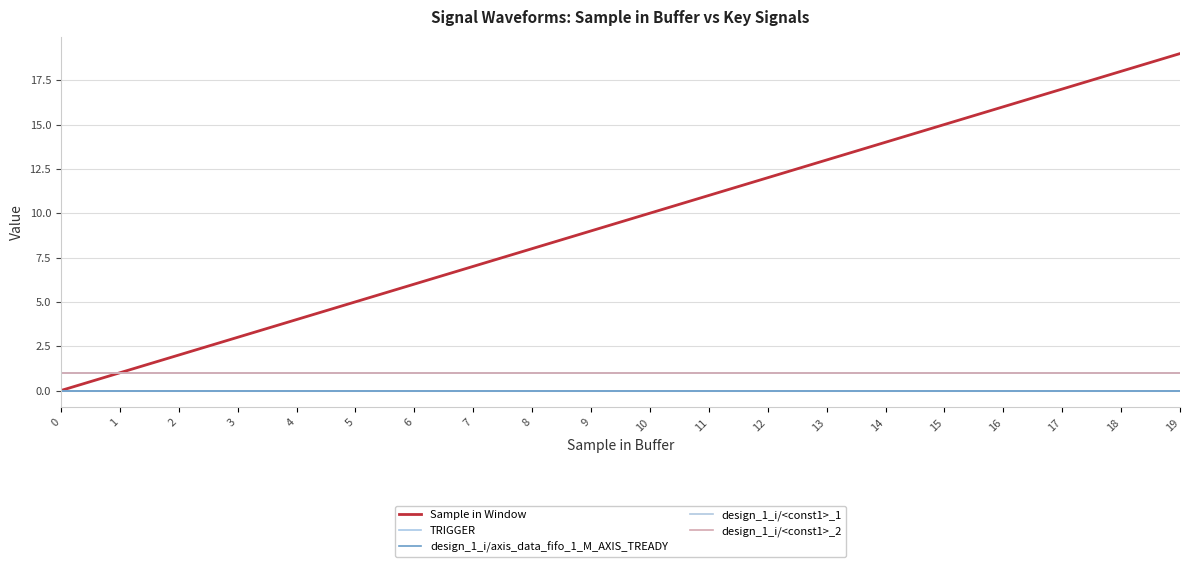

Does the chart display data point markers on the line(s)?

No